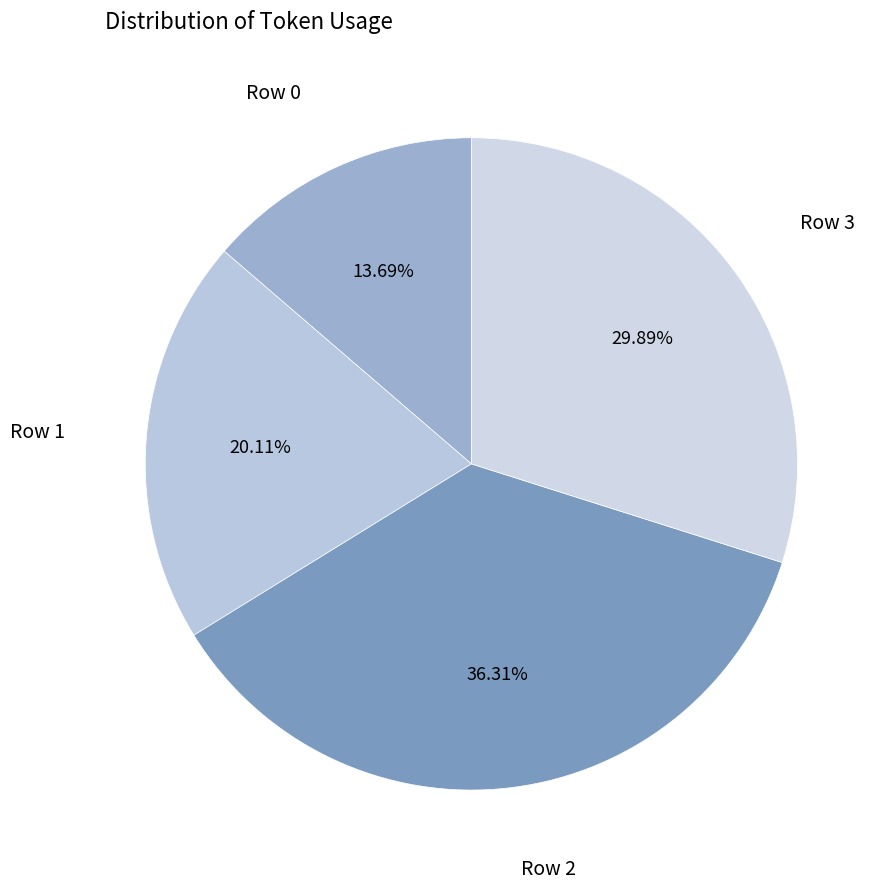

What is the largest slice in the pie chart?

Row 2